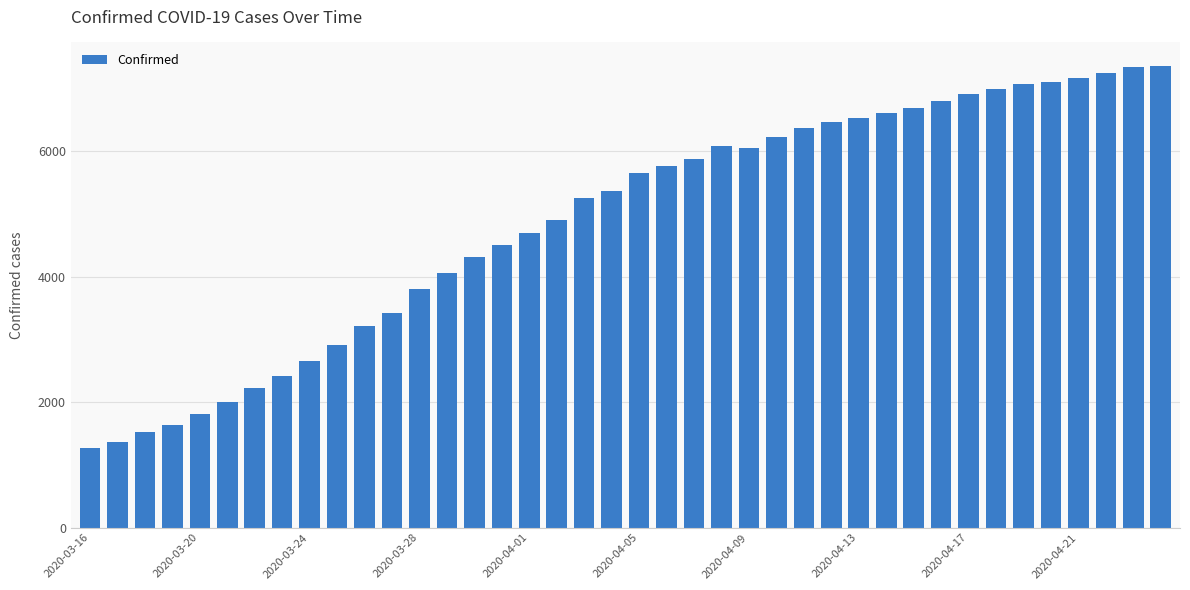

What is the sum of all values?

195491